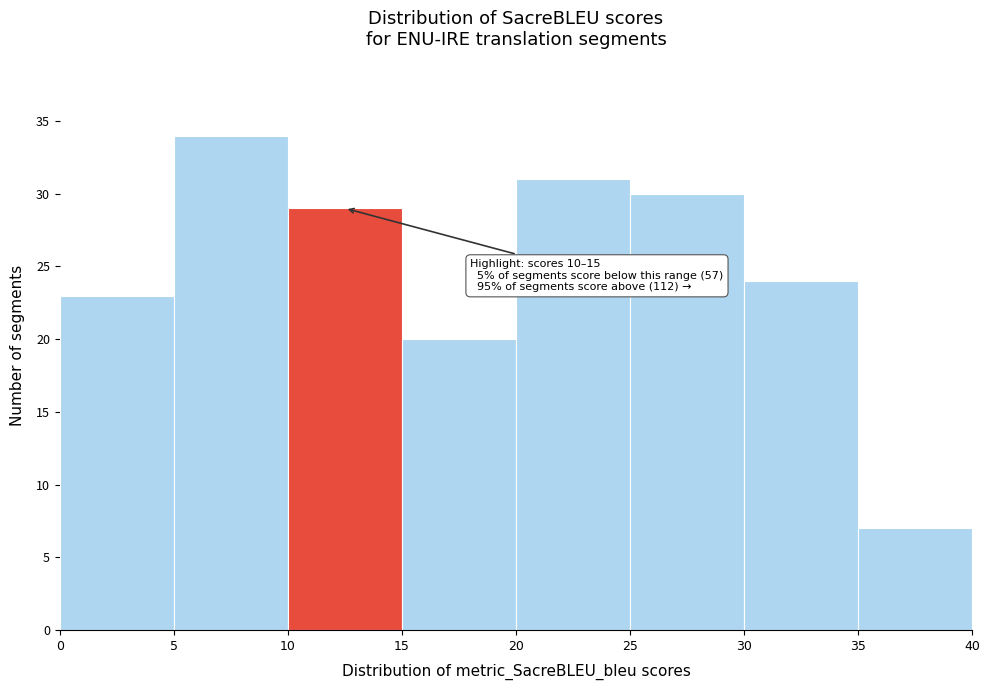

Over which range of the x-axis is the bar tallest?

5 to 10